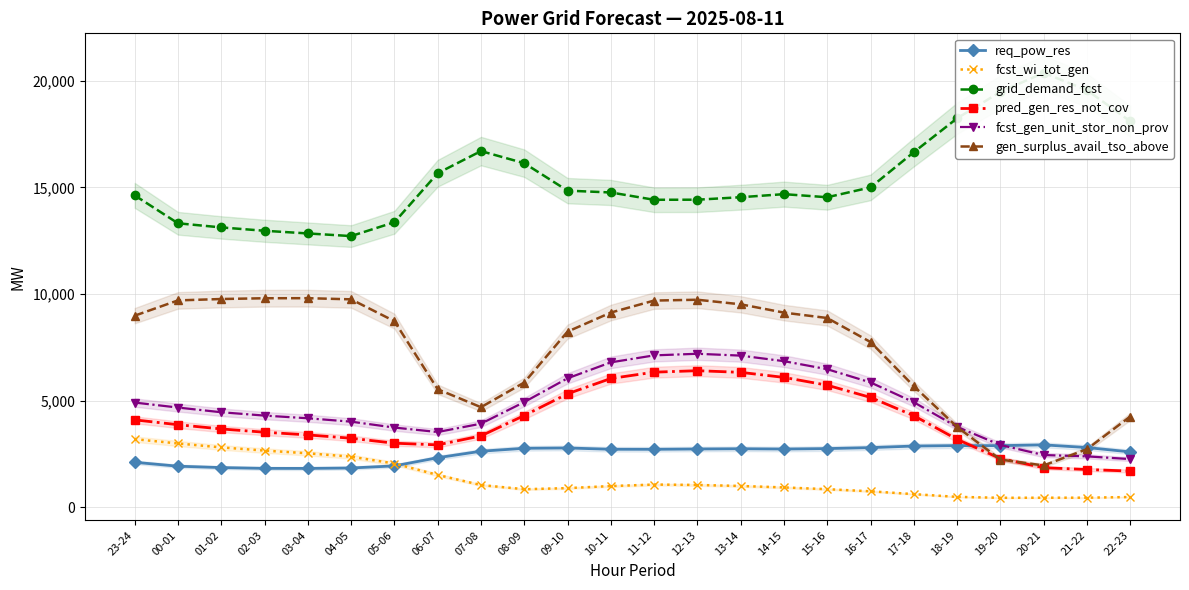

How many series are shown in this chart?

6